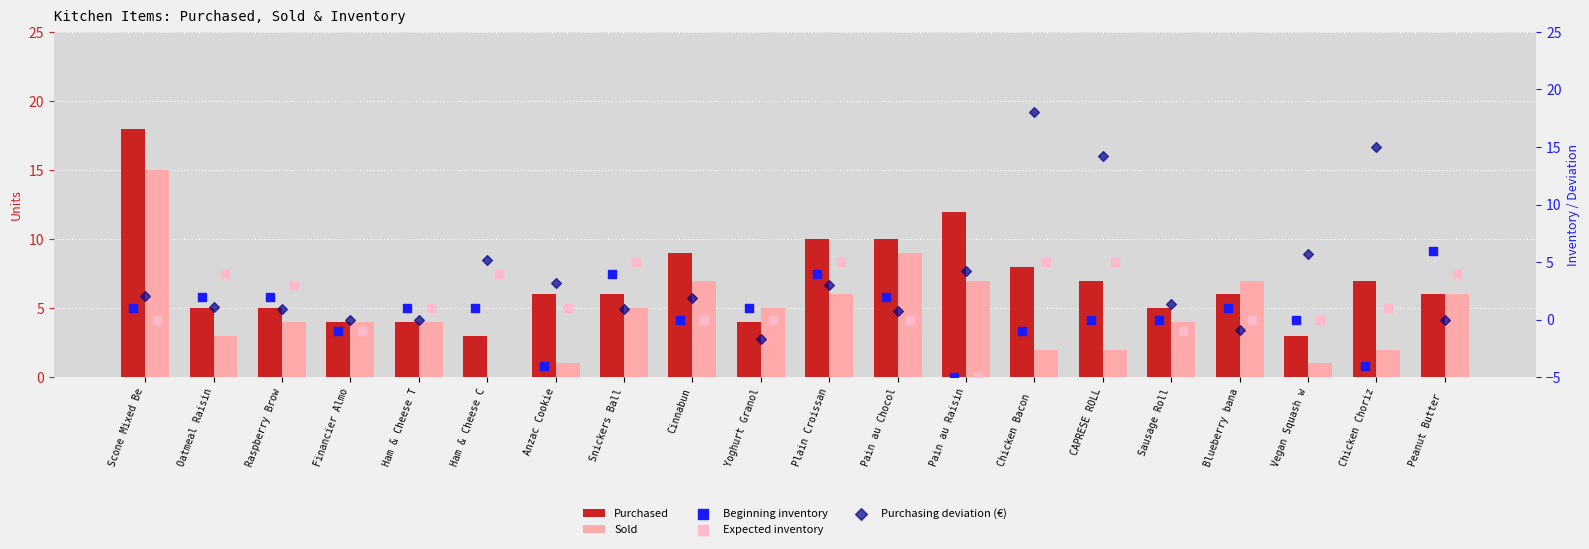

What are all the series names shown in the legend?

Purchased, Sold, Beginning inventory, Expected inventory, Purchasing deviation (€)